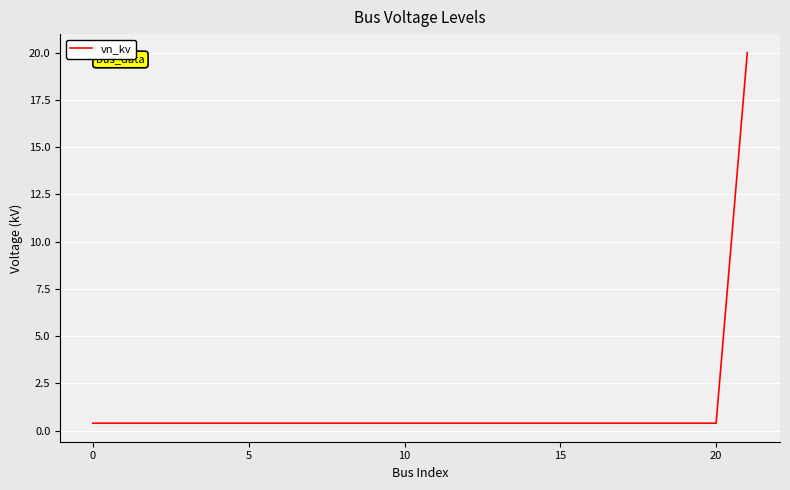

What is the smallest value displayed?

0.4